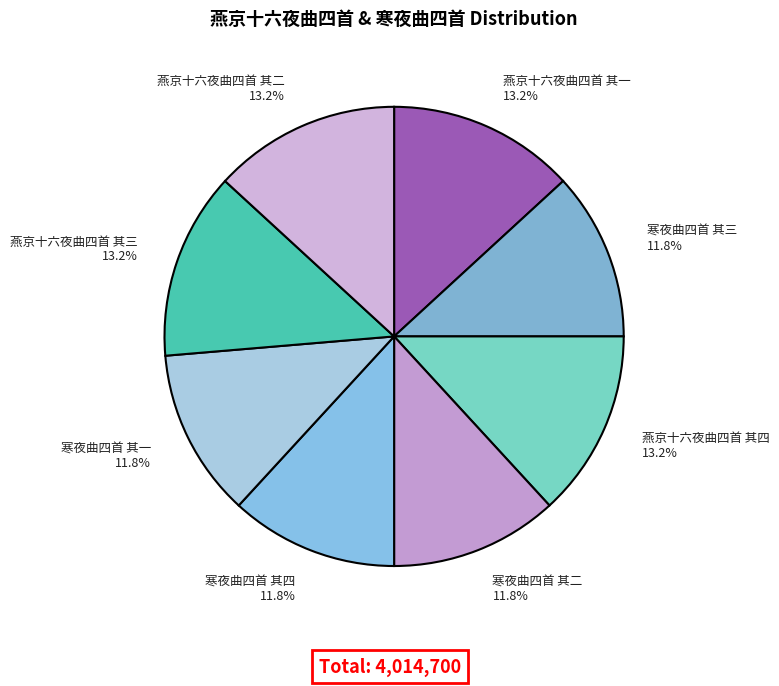

To the nearest percent, what is the combined percentage of 燕京十六夜曲四首 其四 and 寒夜曲四首 其一?

25%